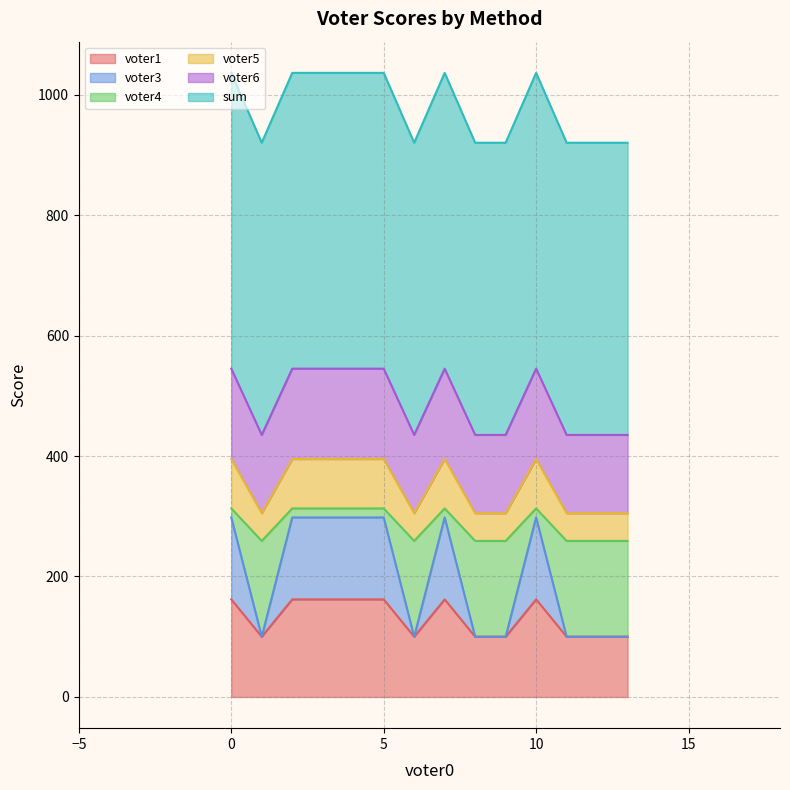

True or false: voter6 has a value of 149 at threshold.

False